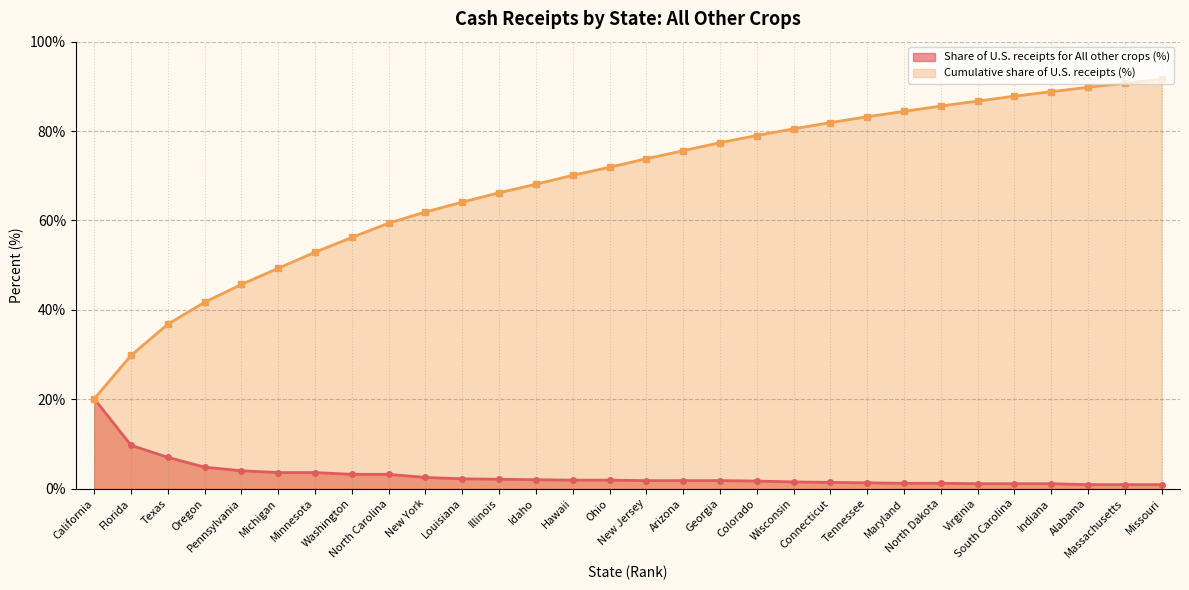

What is the value of the Cumulative share of U.S. receipts (%) point at the 21st from the left?

81.9